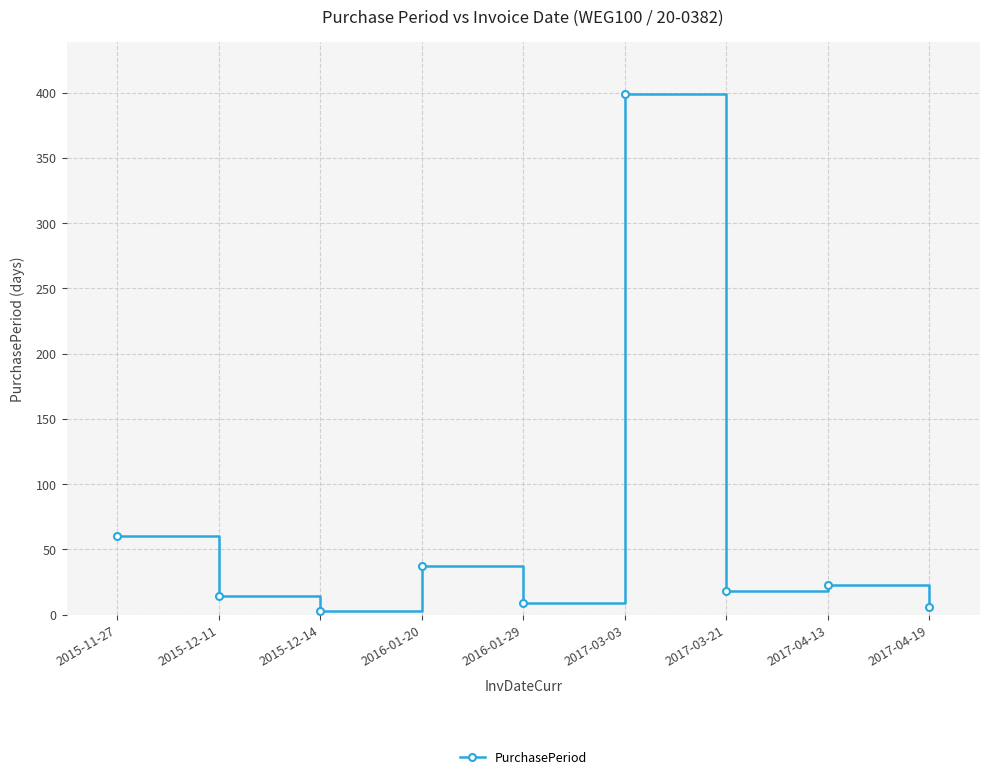

How many points are higher than both their immediate neighbors (excluding endpoints)?

3